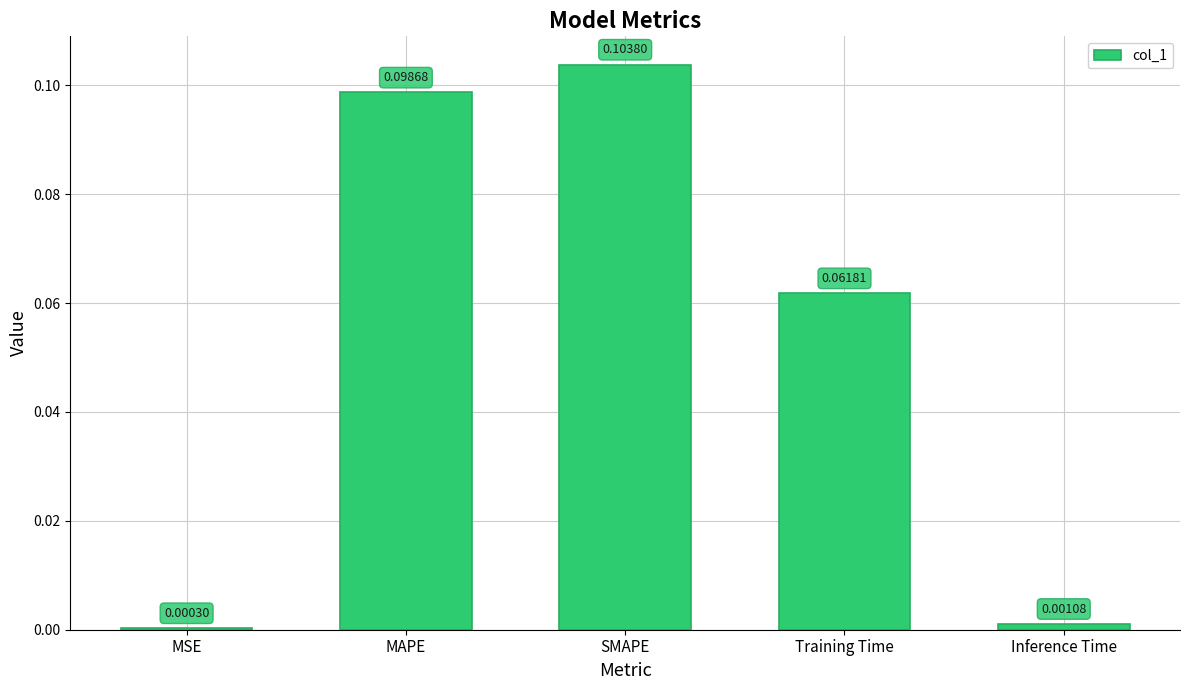

Where is the data nearest to the value 0?

MSE